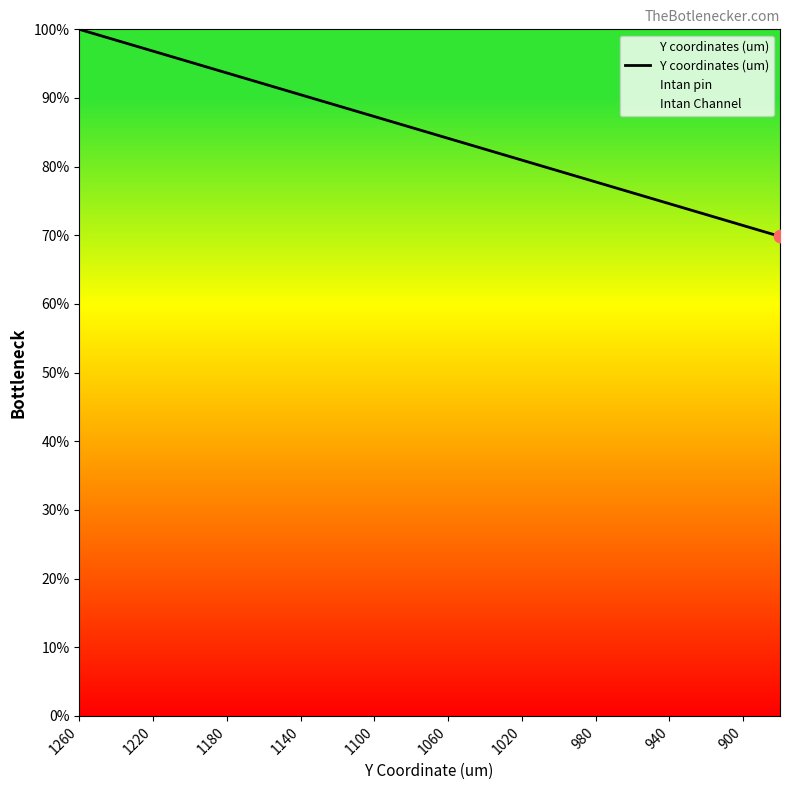

Is it true that Y coordinates (um) equals 128.3 at 1100?

False